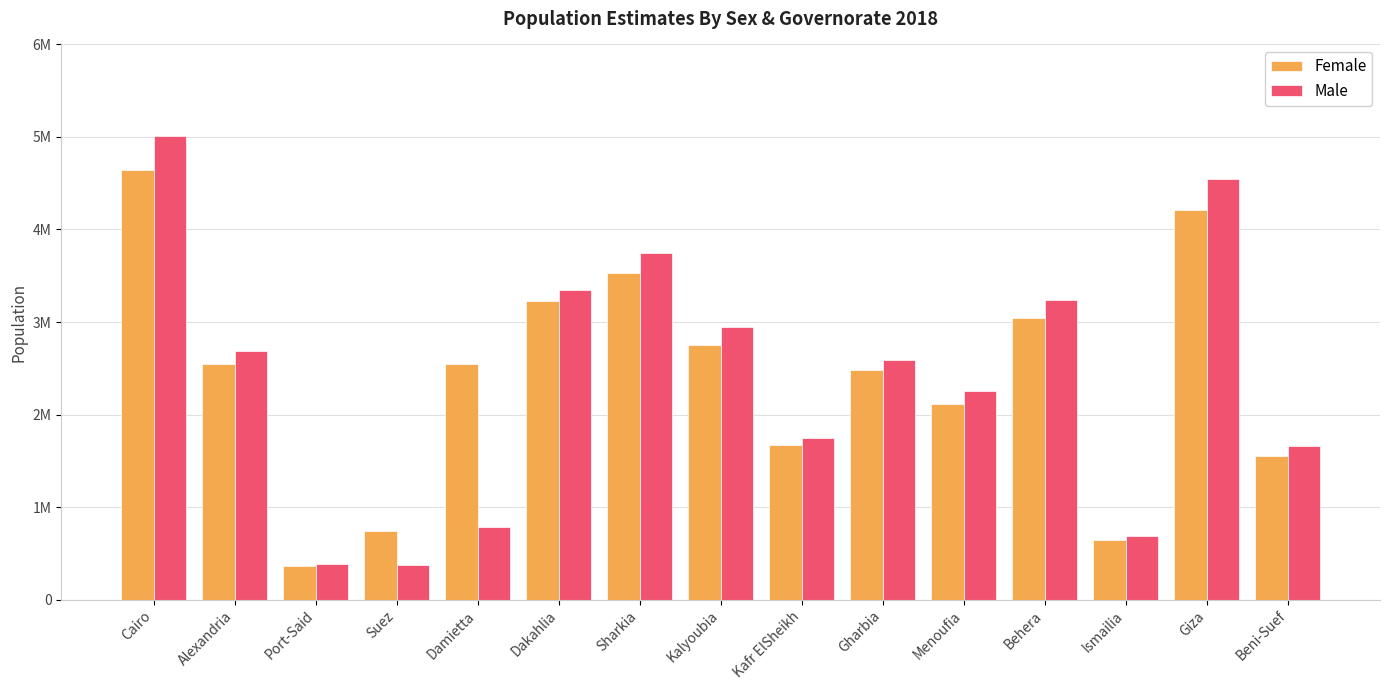

Which has a higher value, Gharbia or Cairo?

Cairo